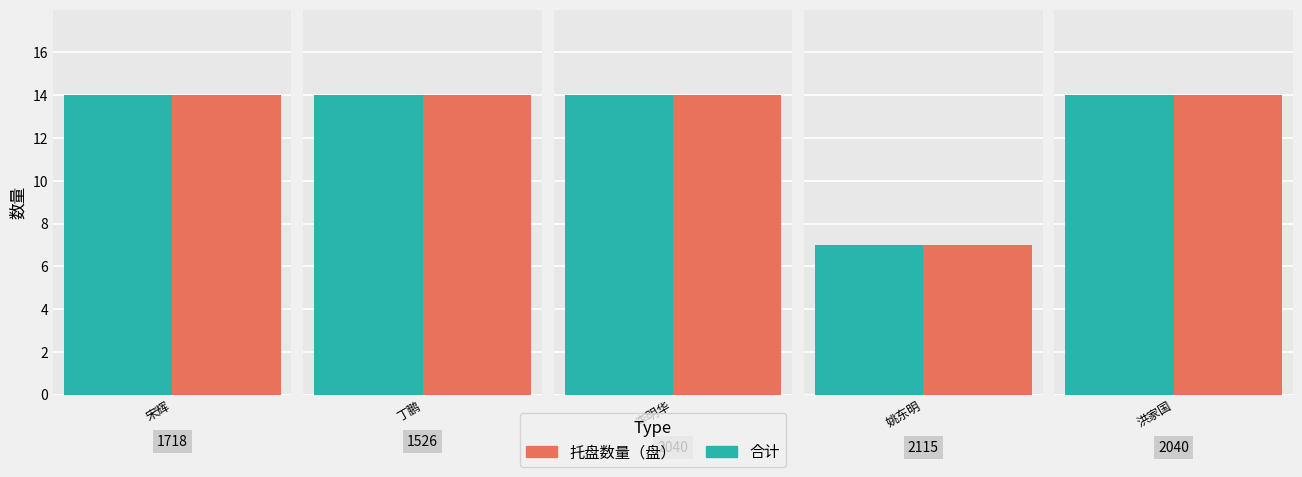

What is the sum of all 托盘数量（盘） values?

63